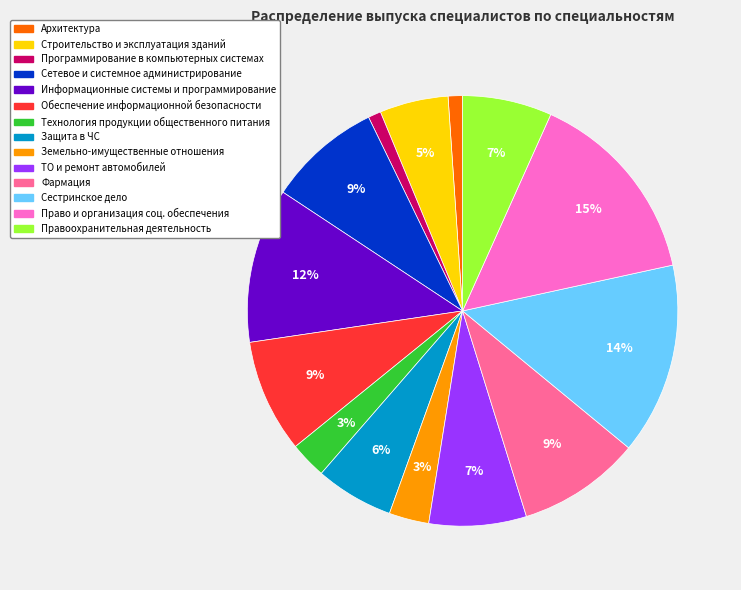

Is there any slice that represents more than half of the pie?

No